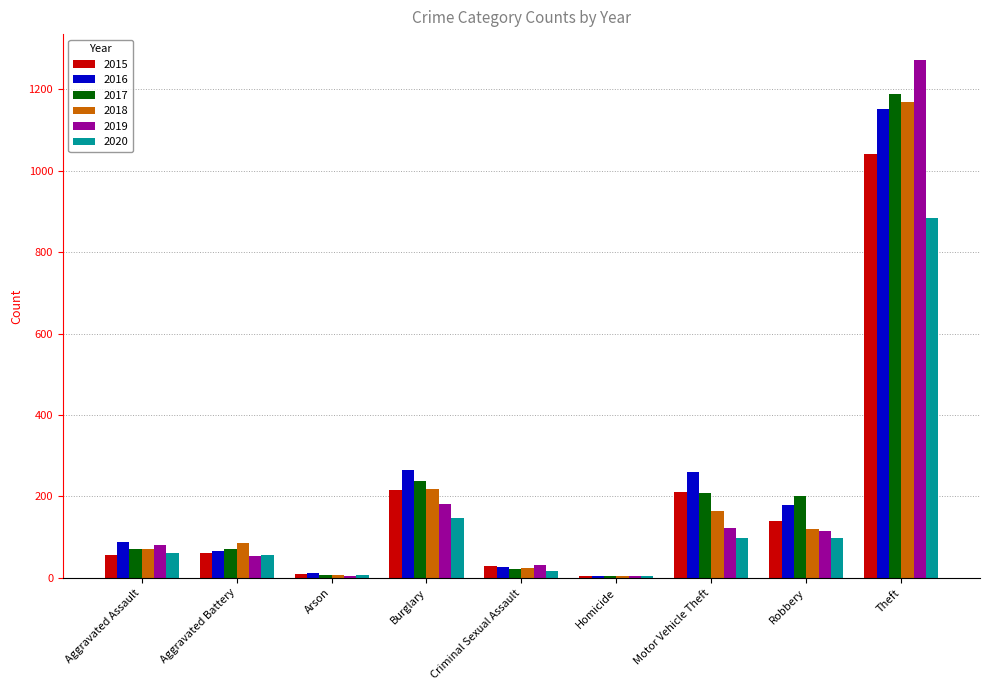

Is it true that 2017 equals 76 at Motor Vehicle Theft?

False